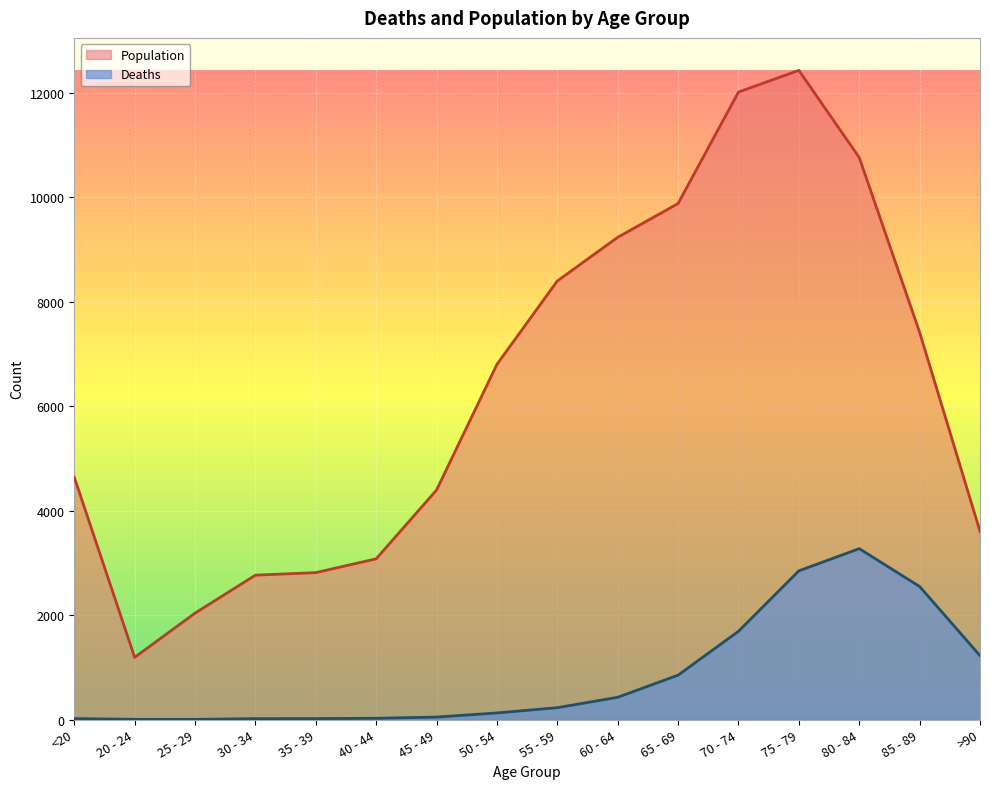

What is the approximate value of Deaths at 40 - 44?

24